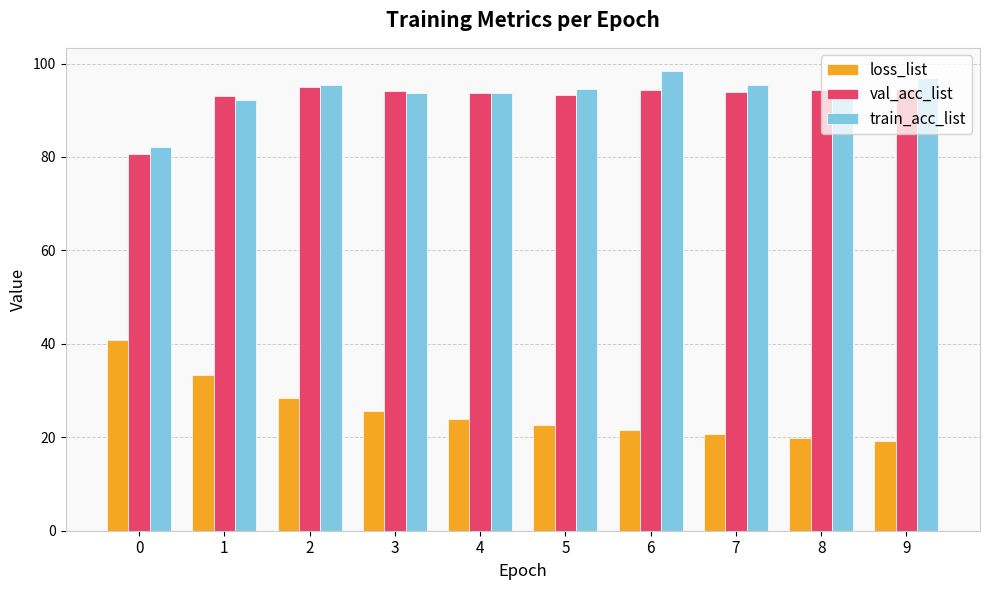

What is the highest value of the loss_list series?

40.8